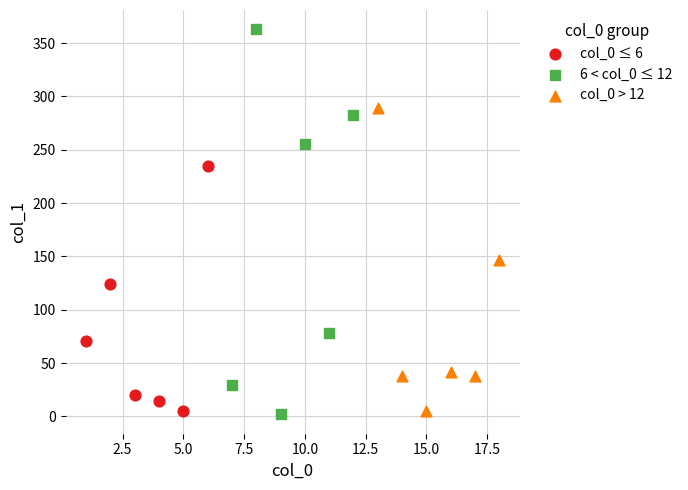

Which series has the largest Y range (max minus min)?

6 < col_0 ≤ 12